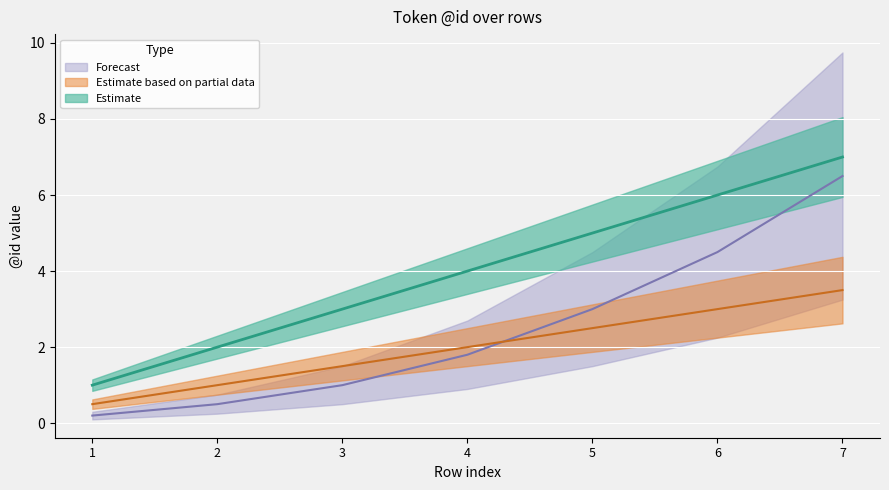

What is the value of the Forecast point at the 2nd from the left?

0.5